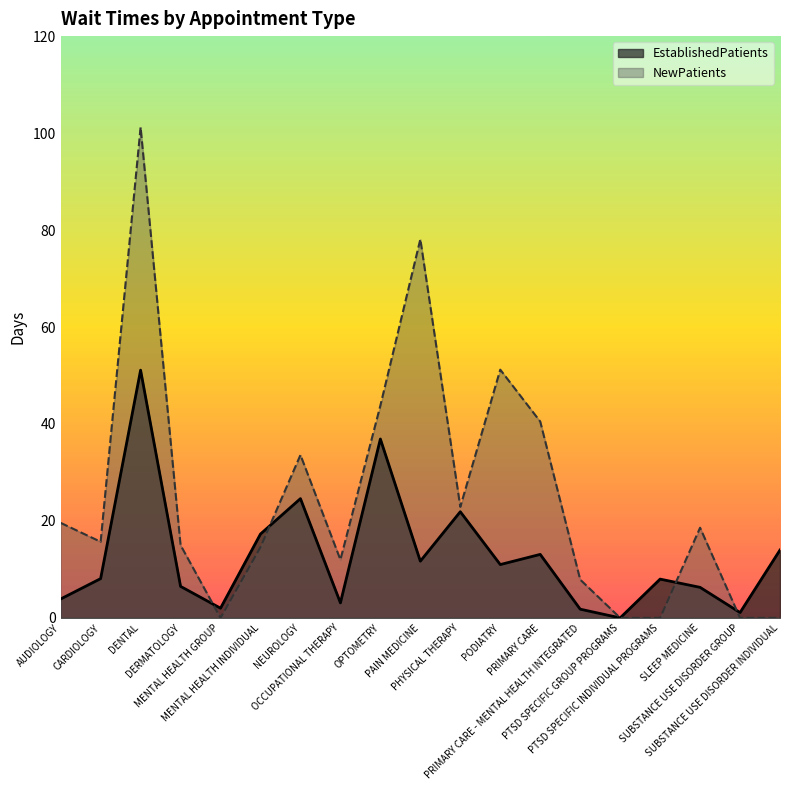

What are all the series names shown in the legend?

EstablishedPatients, NewPatients